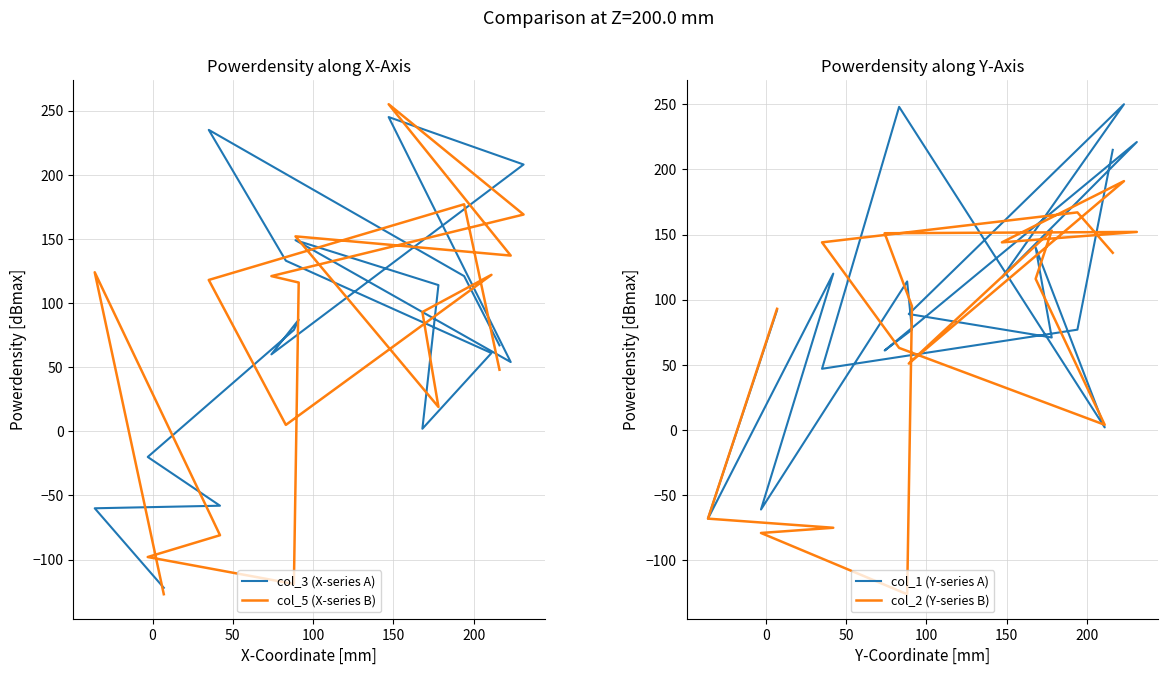

True or false: col_3 (X-series A) has more than 1 interior local peaks.

True